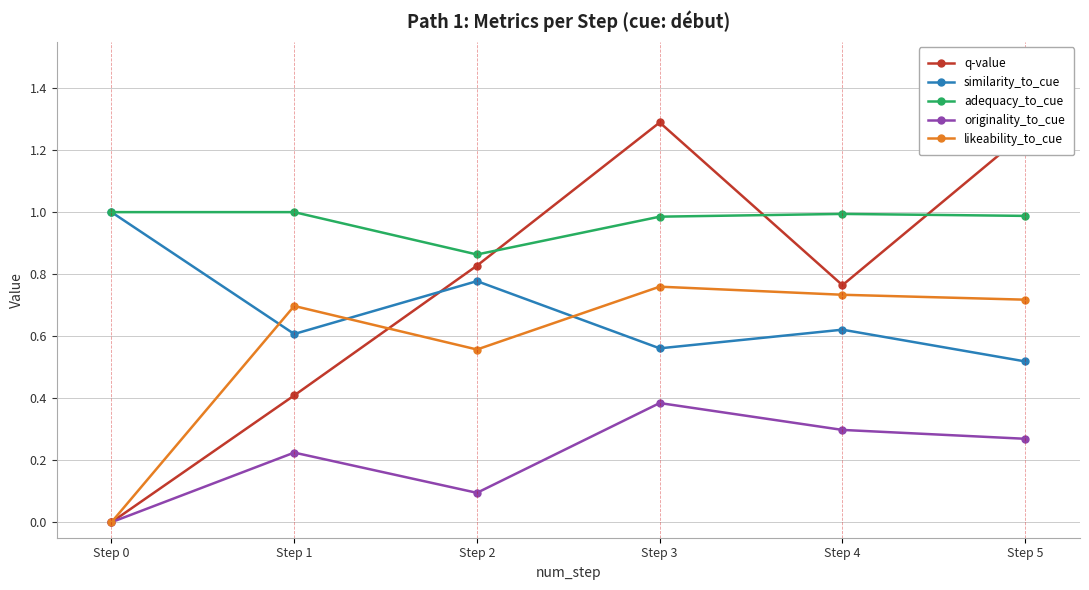

Which category has the lowest value in the likeability_to_cue series?

Step 0